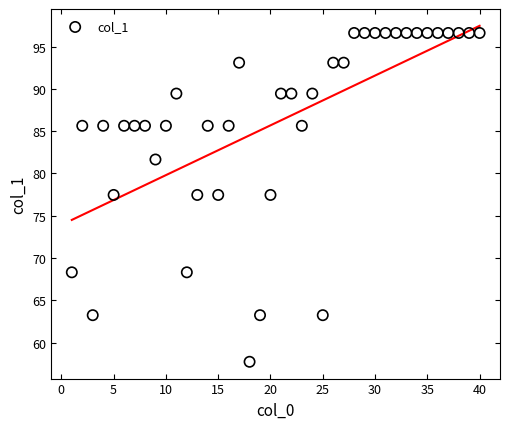

What is the range of X values (max minus min)?

39.0